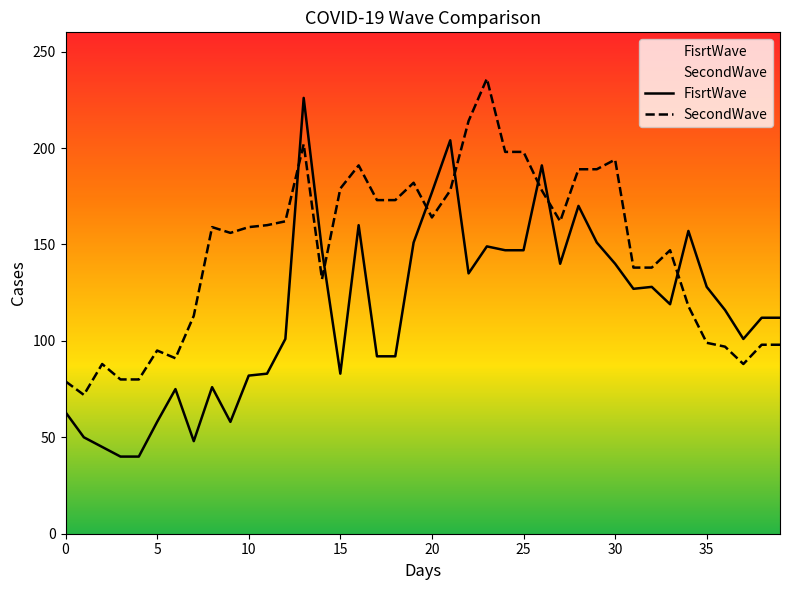

What is the difference between the SecondWave values at 10 and 25?

39